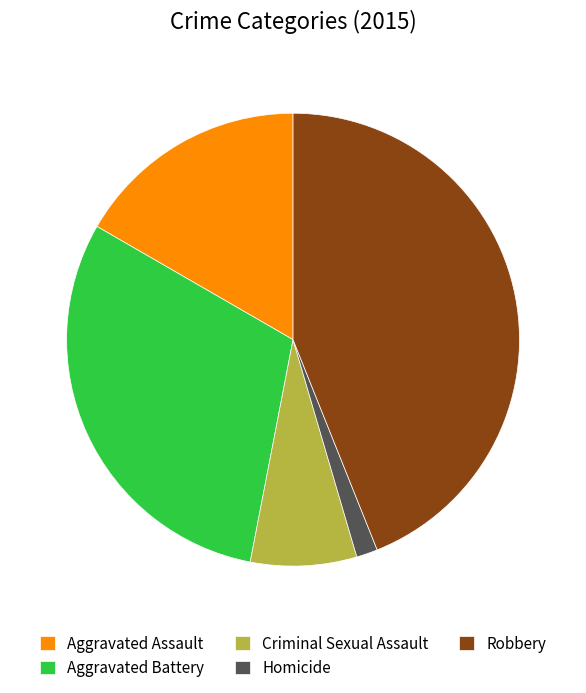

True or false: Homicide accounts for 9% of the total.

False